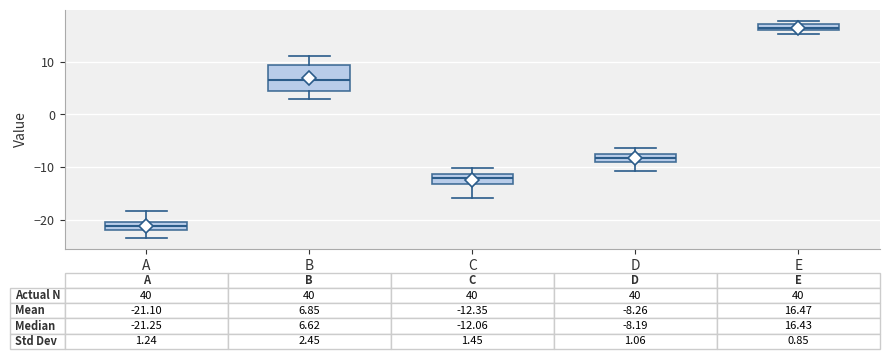

Which box's median line is the lowest?

A